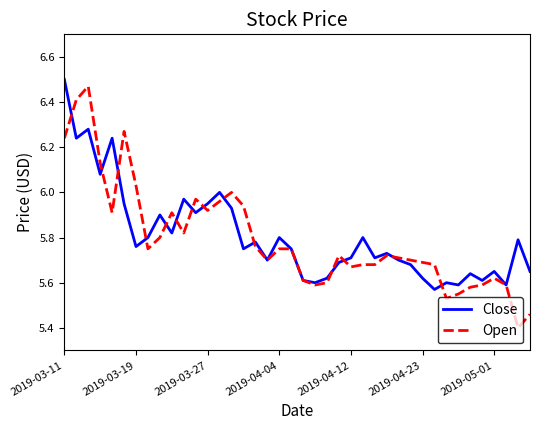

Which series has the largest range (max minus min)?

Open